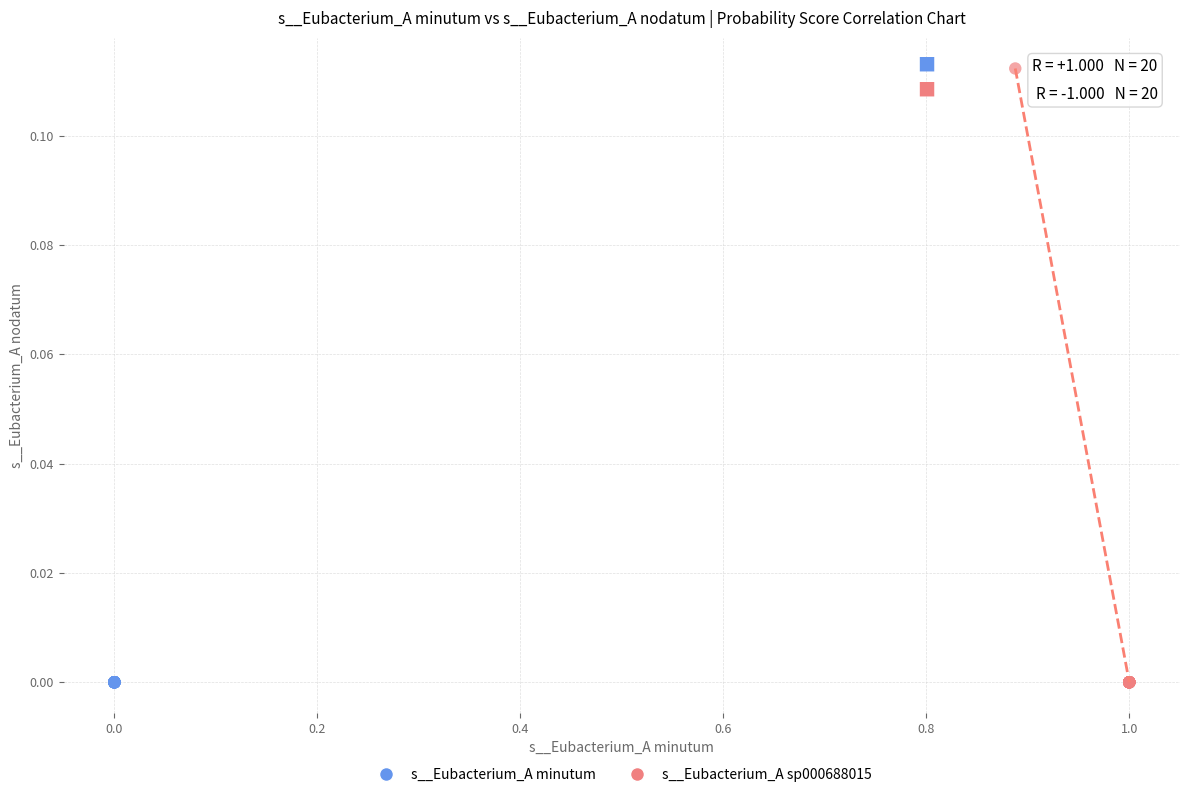

Which series has the largest Y range (max minus min)?

s__Eubacterium_A sp000688015